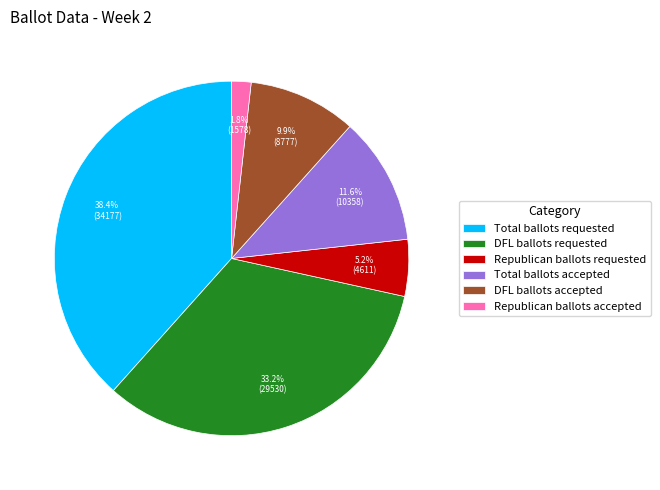

What is the total percentage of Total ballots requested and Republican ballots accepted?

40.2%